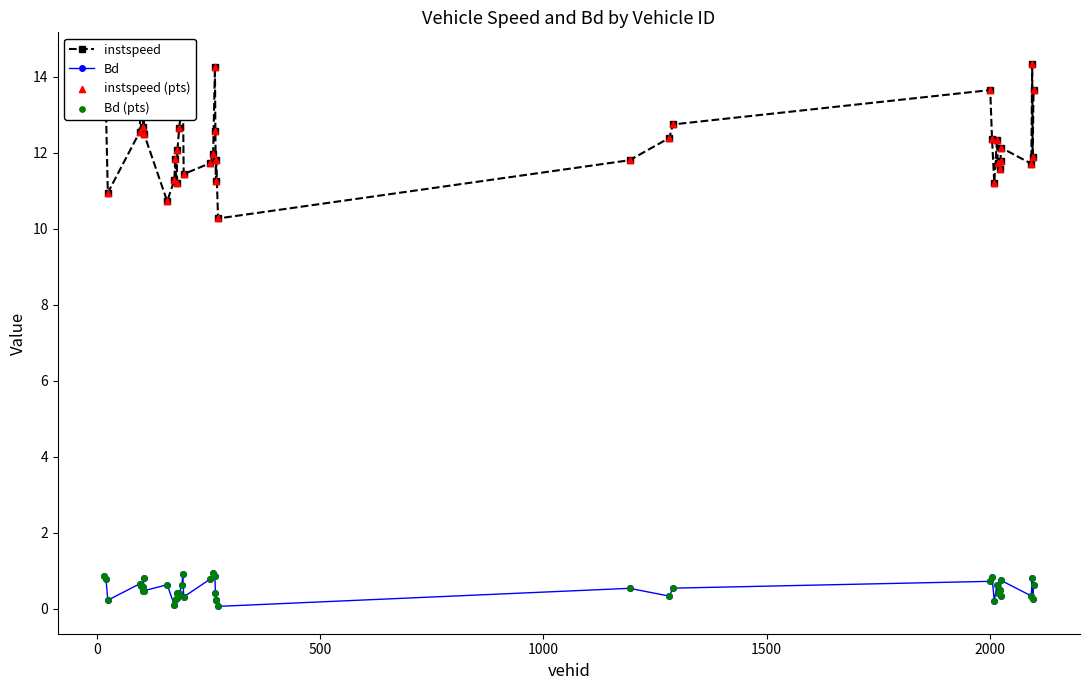

What are all the series names shown in the legend?

instspeed, Bd, instspeed (pts), Bd (pts)